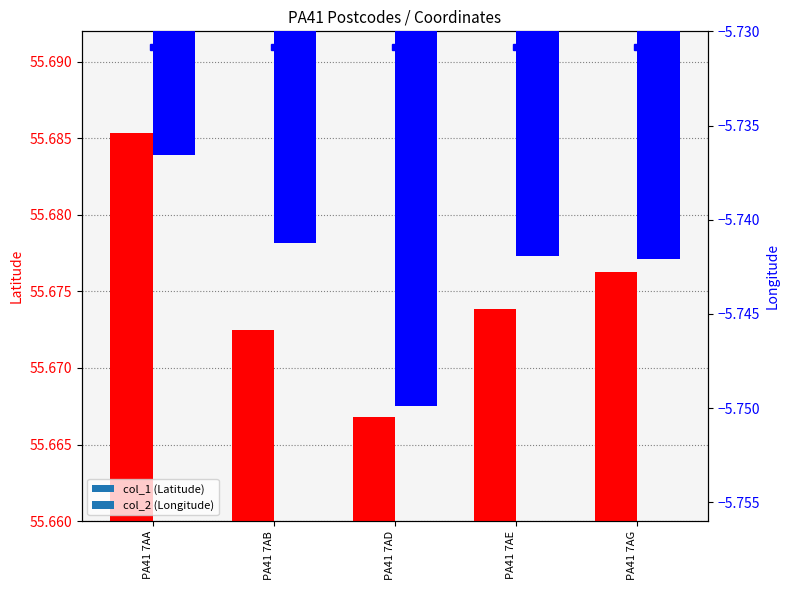

Which has a higher value, PA41 7AE or PA41 7AD?

PA41 7AE